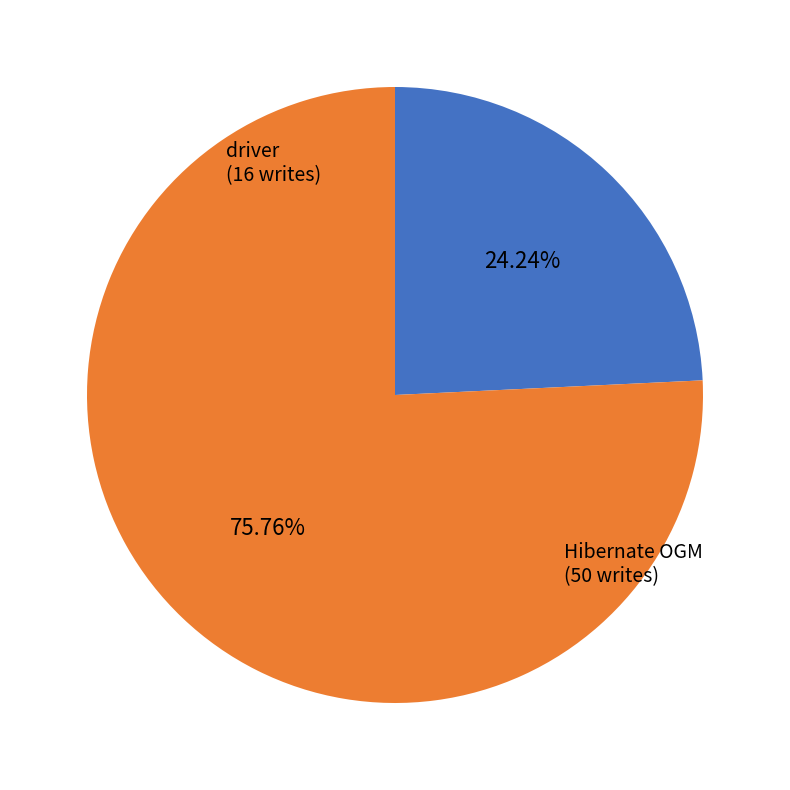

Approximately how many times larger is the value at Hibernate OGM compared to driver?

3.1